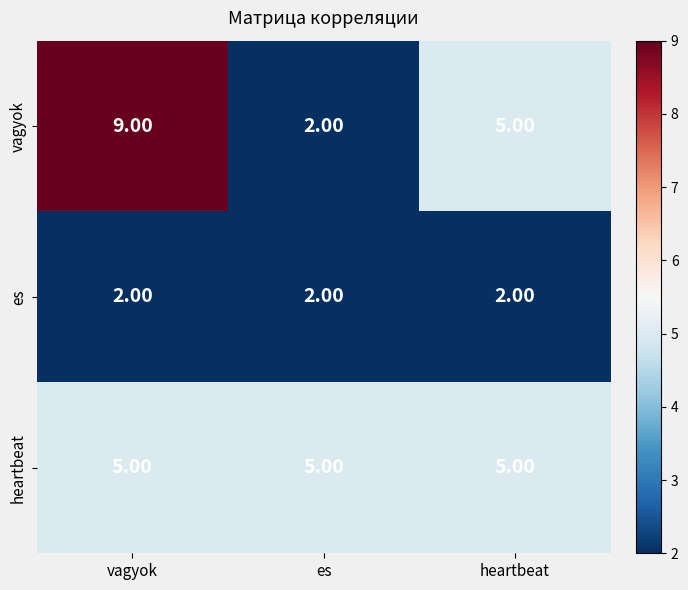

Where is vagyok nearest to the value 5?

heartbeat